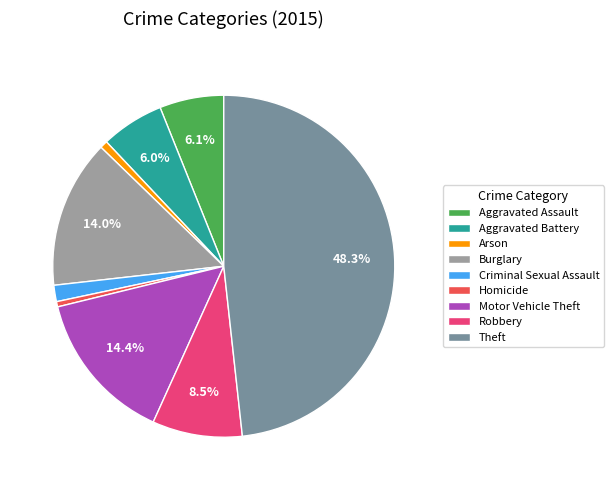

What is the largest slice in the pie chart?

Theft